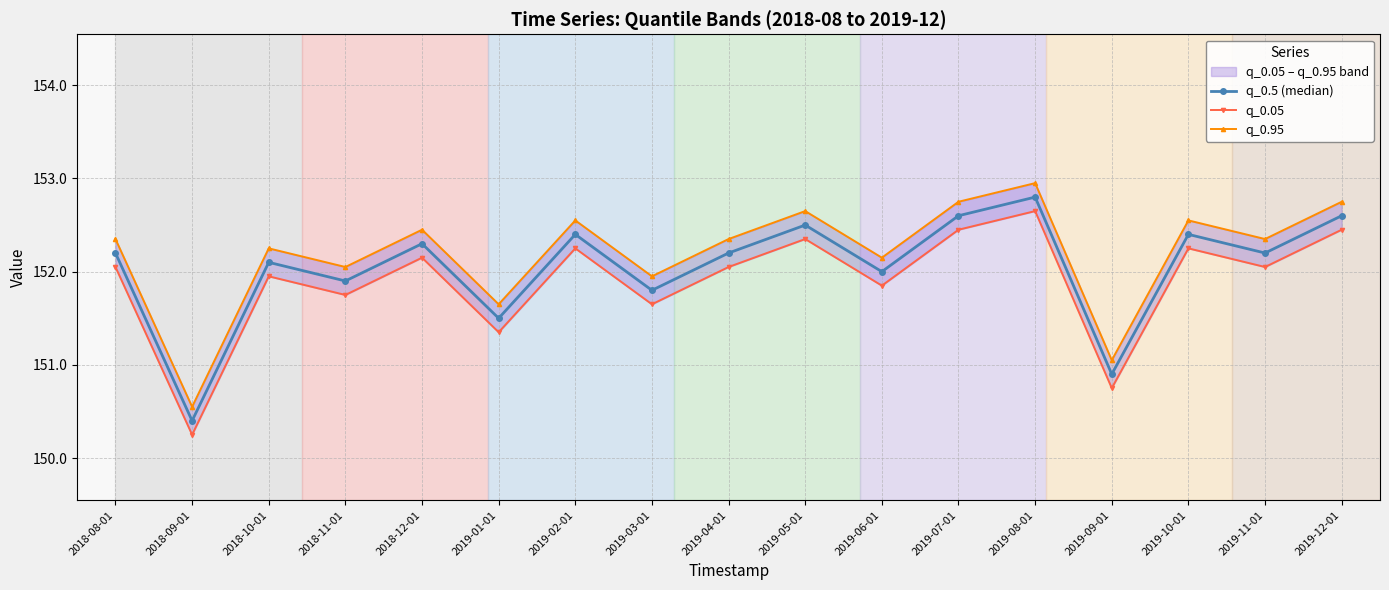

At which label does q_0.5 (median) first exceed 152?

2018-08-01